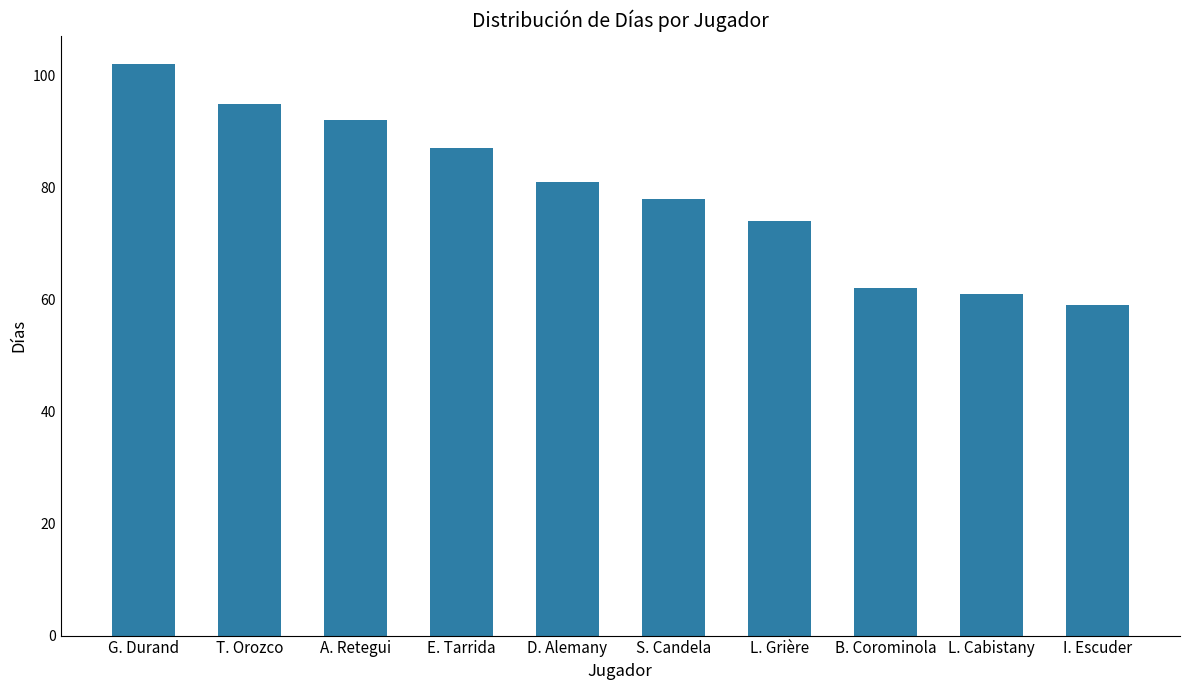

Approximately how many times larger is the value at A. Retegui compared to D. Alemany?

1.1